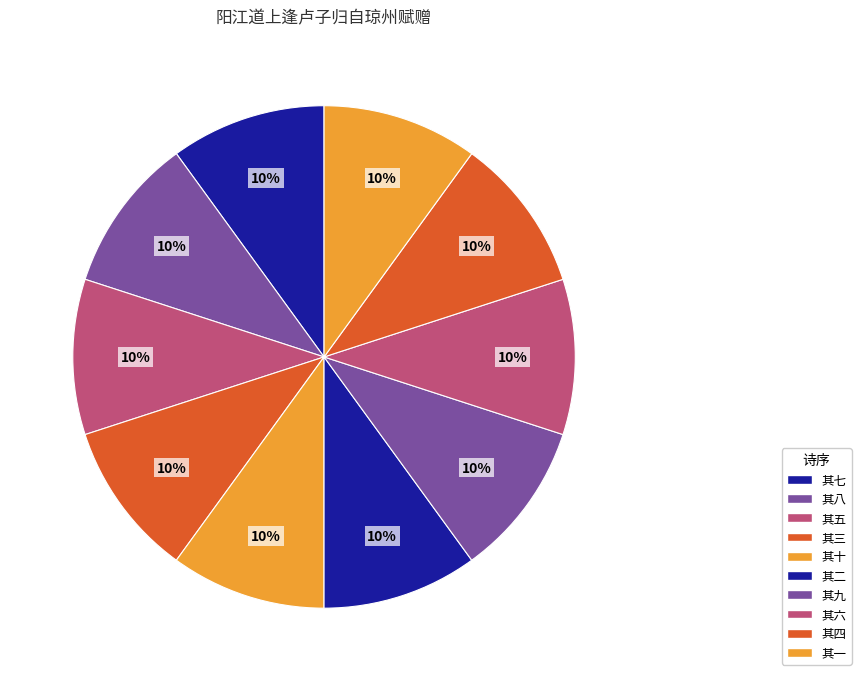

How many slices are in this pie chart?

10